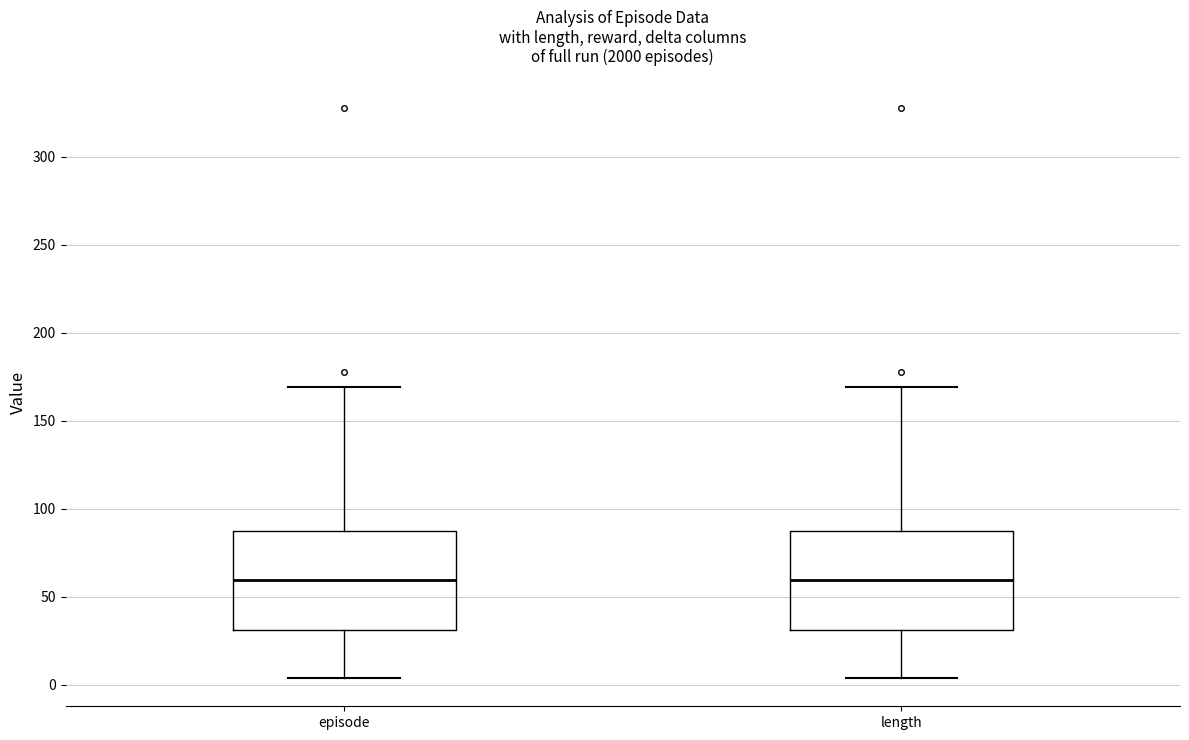

Reading left to right, transcribe this box plot: for each box, give where its median line is, the range the box spans, and where its two whiskers end, as read against the y-axis. The values are not printed on the chart, so give them approximately, as read against the axis.

episode: median 60, box 30 to 85, whiskers 5 to 170
length: median 60, box 30 to 85, whiskers 5 to 170